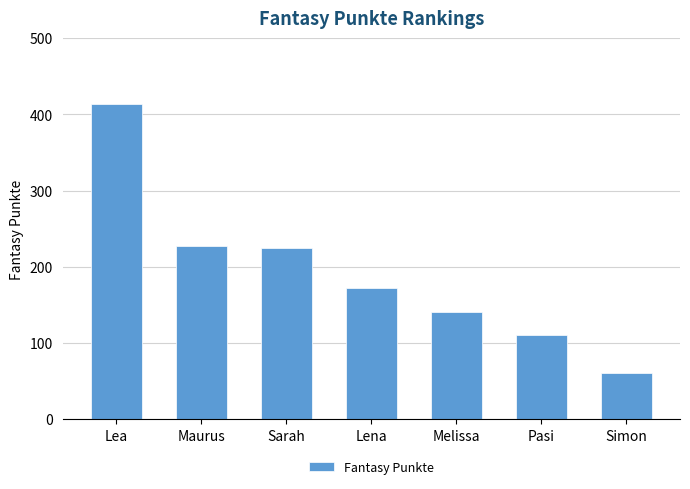

What position from the left is Melissa?

5